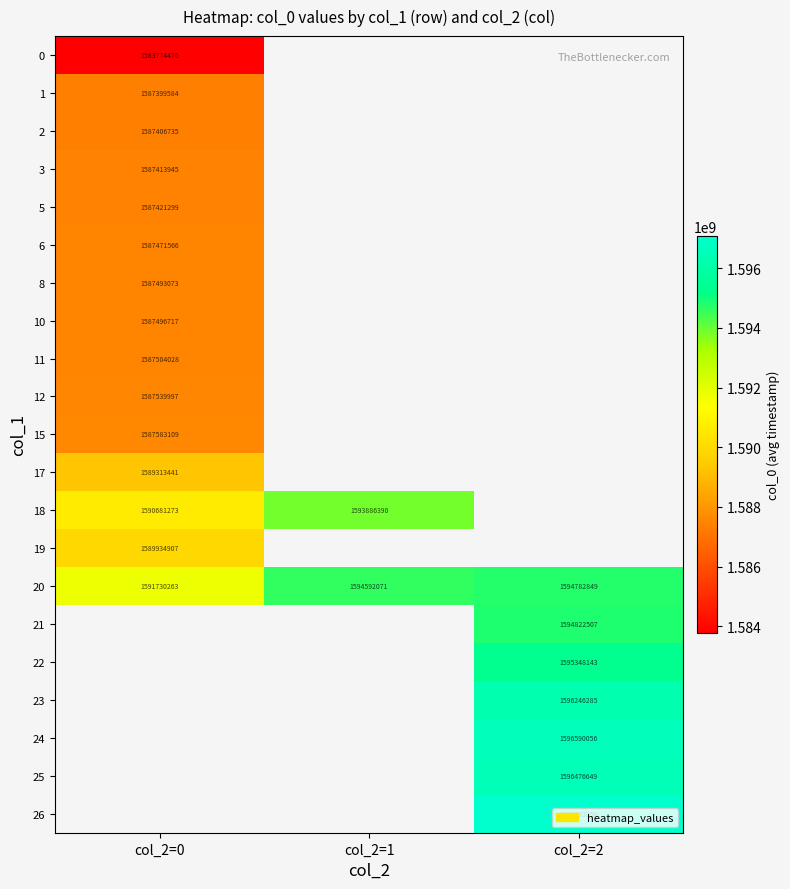

What is the difference between the maximum and minimum values in the 20 series?

3052586